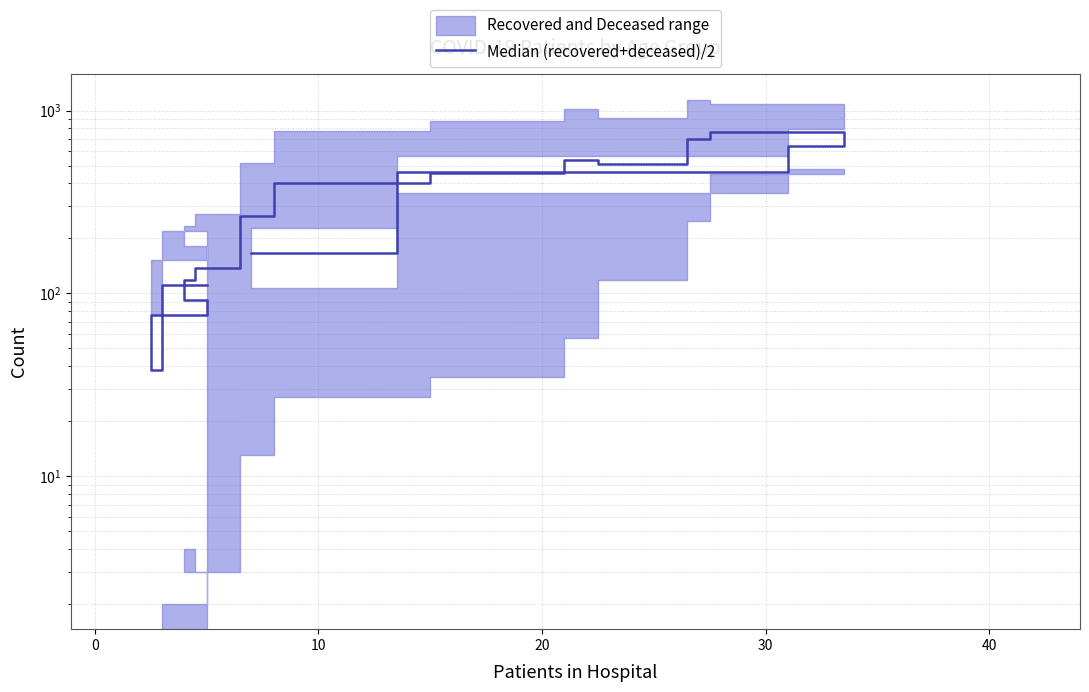

Reading left to right, what are all the values shown in this chart?

111.0	38.0	76.0	92.0	119.0	137.0	263.5	401.5	457.0	537.5	512.0	698.5	768.0	639.0	460.5	167.0